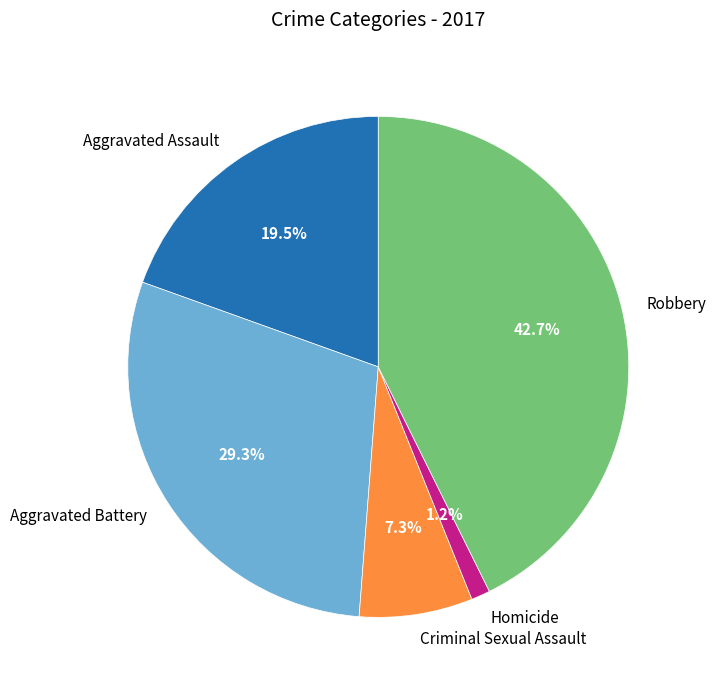

The Criminal Sexual Assault slice represents 7% of the pie. True or false?

True